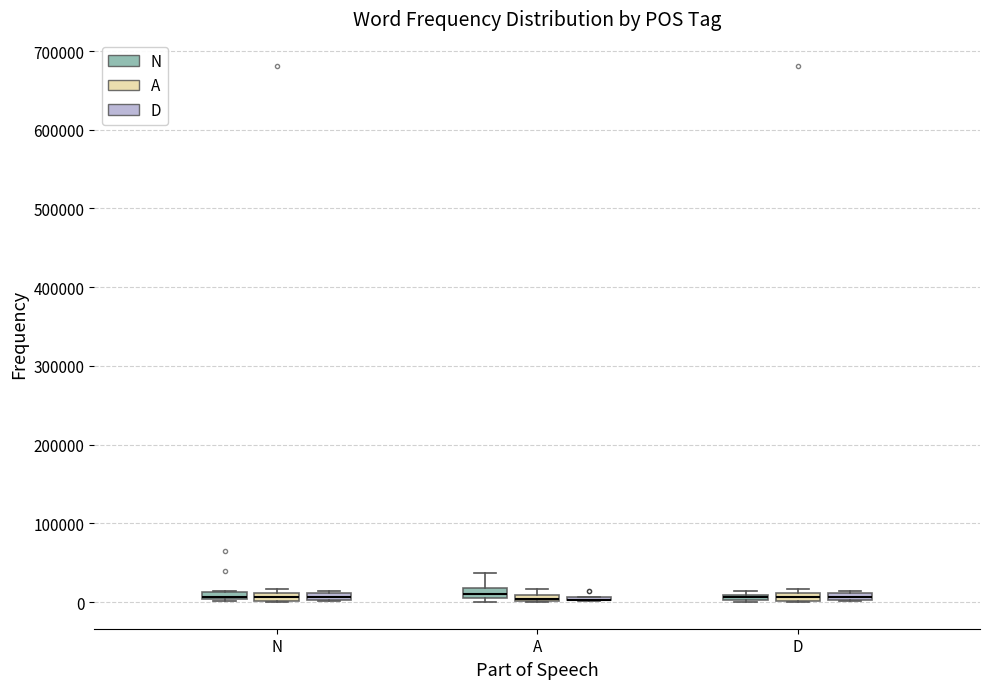

Where is the lower edge of the box for A (N) on the y-axis? The values are not printed on the chart, so give them approximately, as read against the axis.

10000